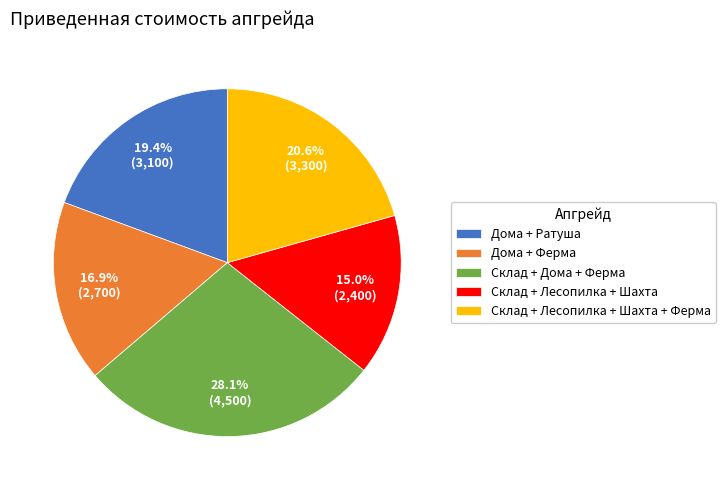

Do Склад + Лесопилка + Шахта + Ферма and Дома + Ферма together represent more than half of the pie?

No